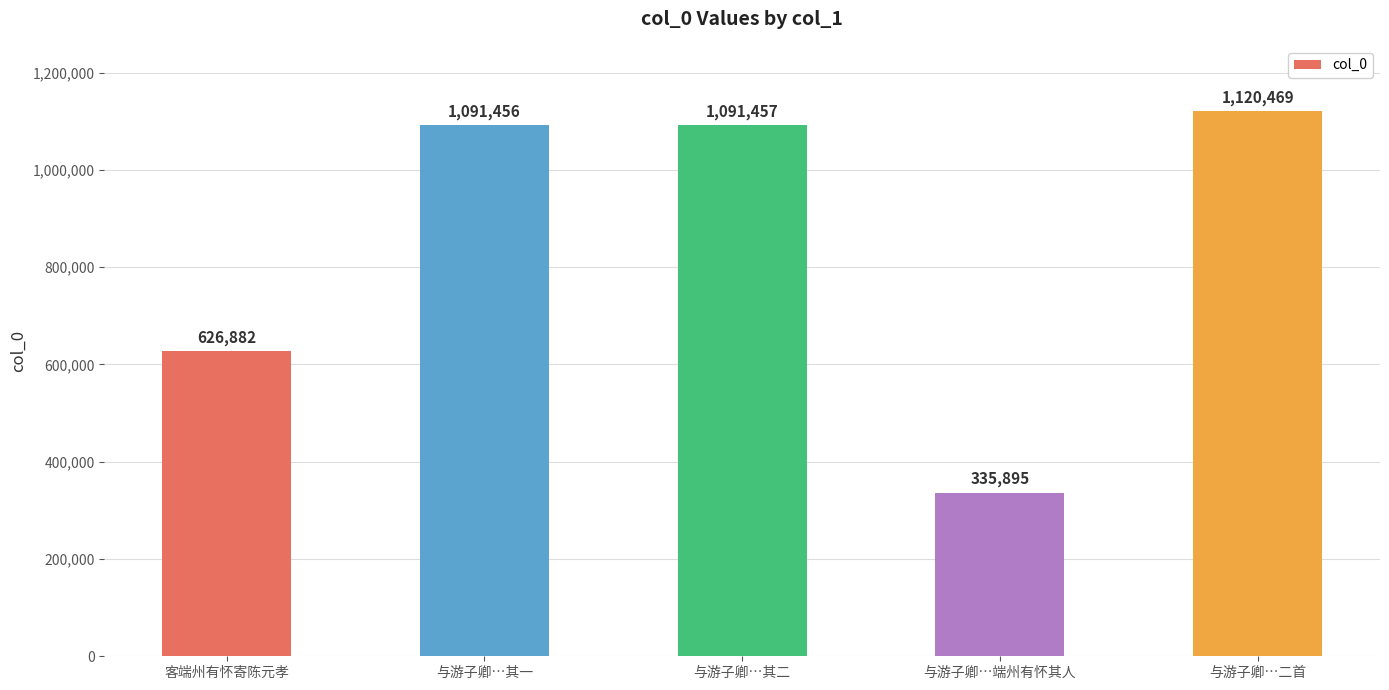

What is the greatest value displayed?

1120469